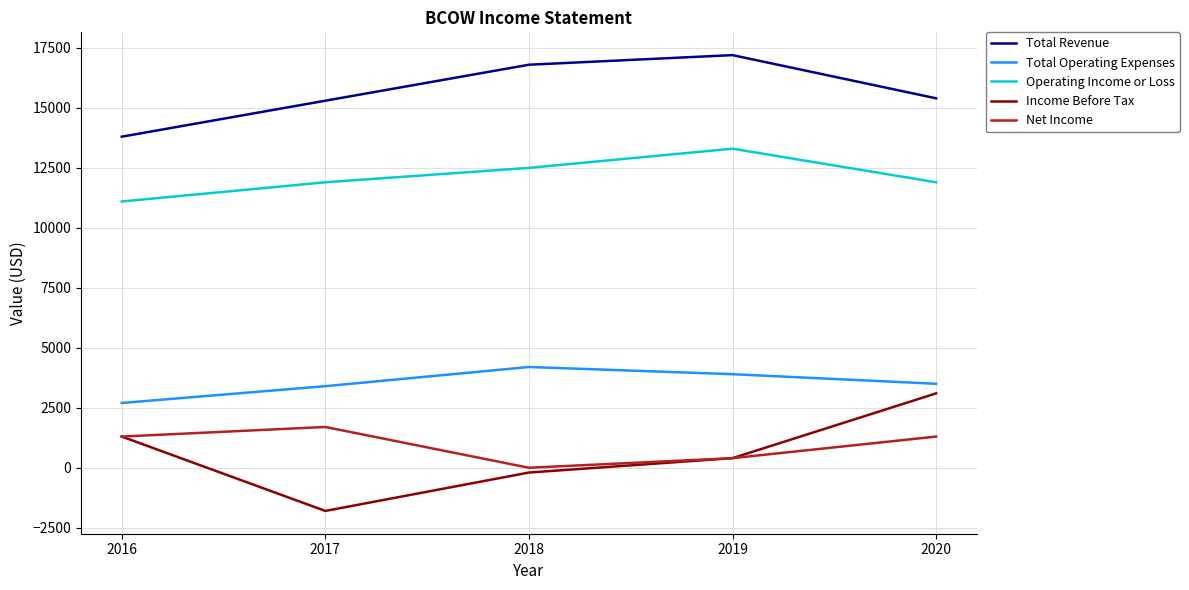

What is the highest value of the Net Income series?

1700